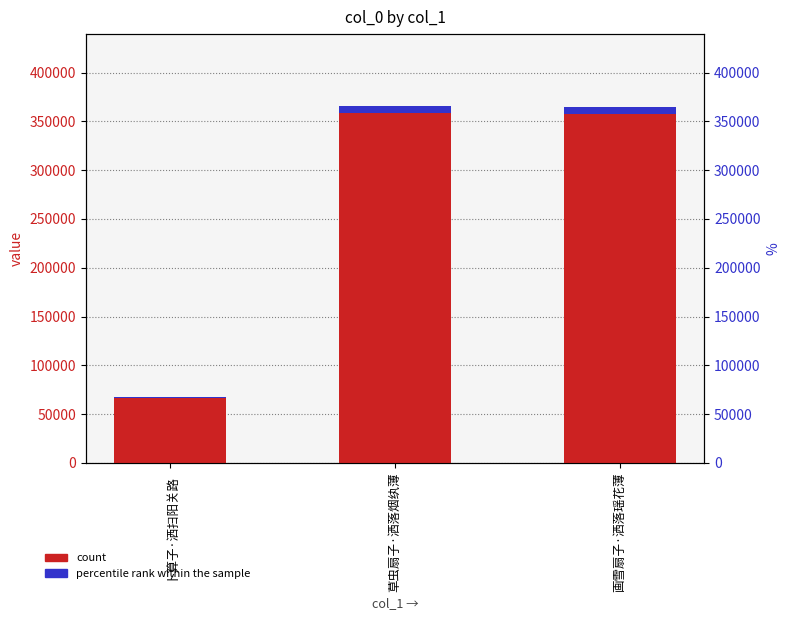

Which category has the lowest value across all series?

卜算子·洒扫阳关路